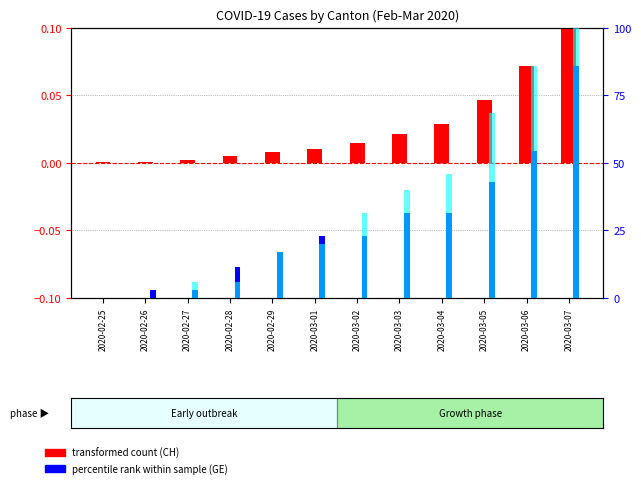

Which has a higher value, 2020-02-26 or 2020-03-07?

2020-03-07